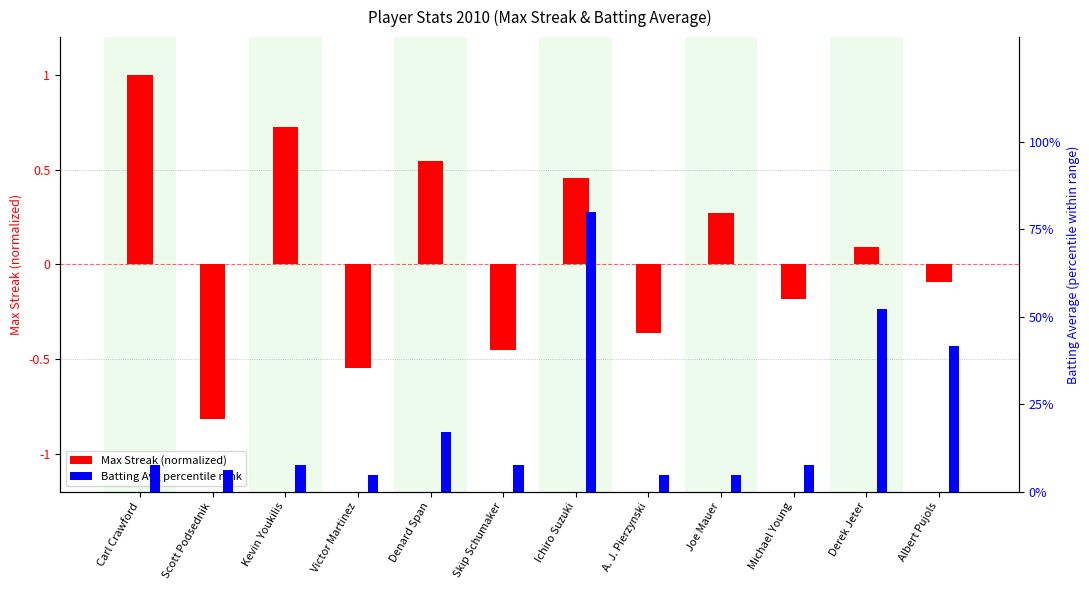

At how many categories does at least one series exceed 60?

1